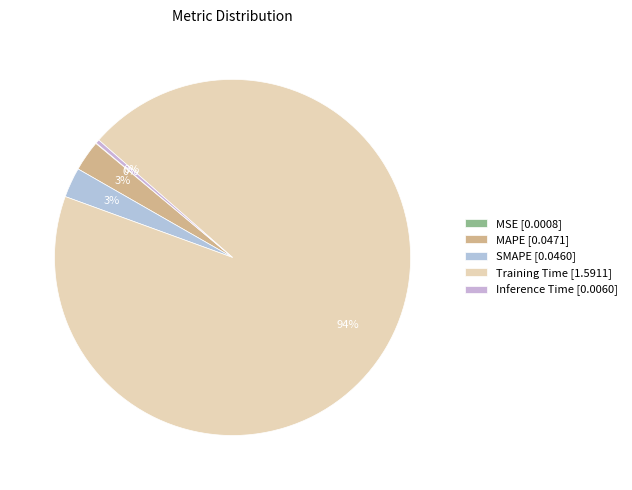

Rank the categories by value from lowest to highest.

MSE, Inference Time, SMAPE, MAPE, Training Time